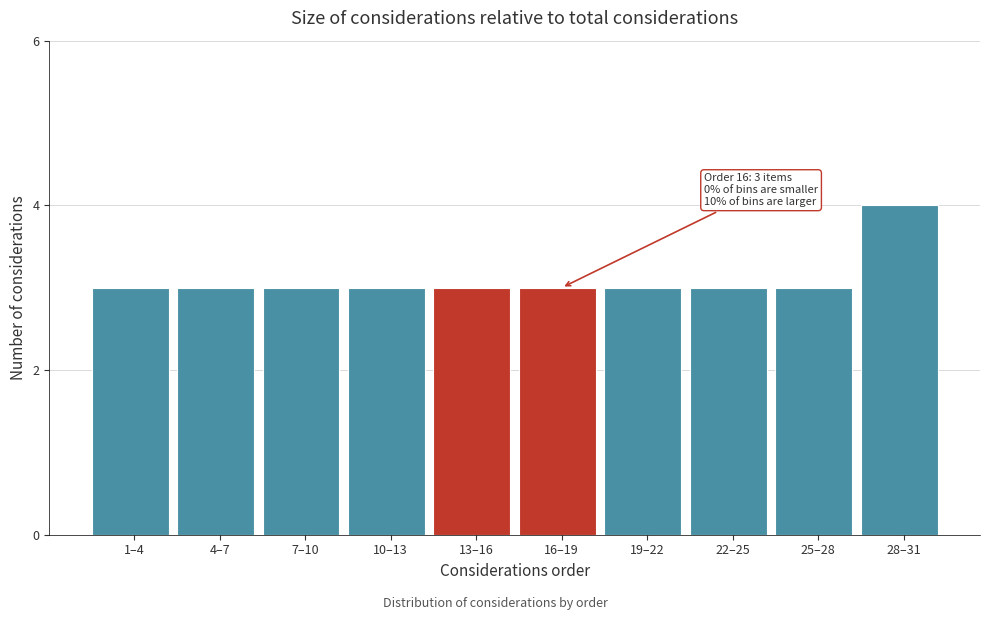

Reading left to right, transcribe all the data shown in this chart.

3	3	3	3	3	3	3	3	3	4